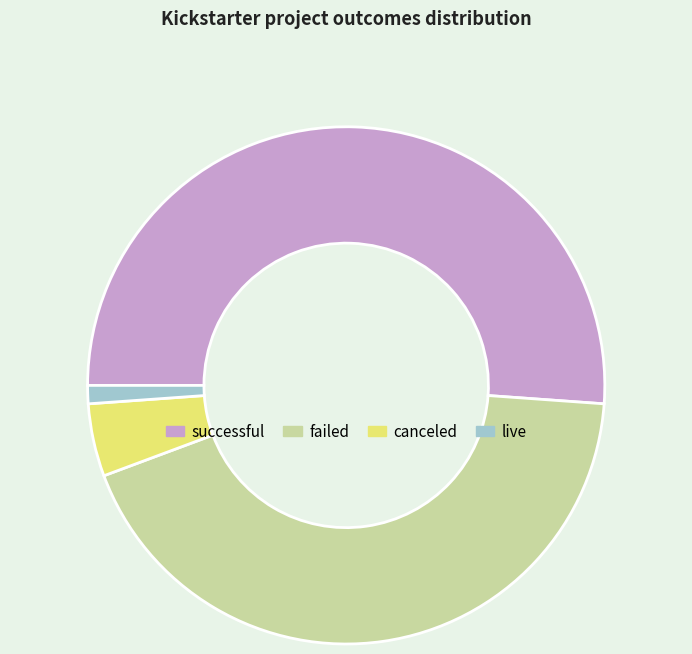

True or false: successful accounts for 51% of the total.

True